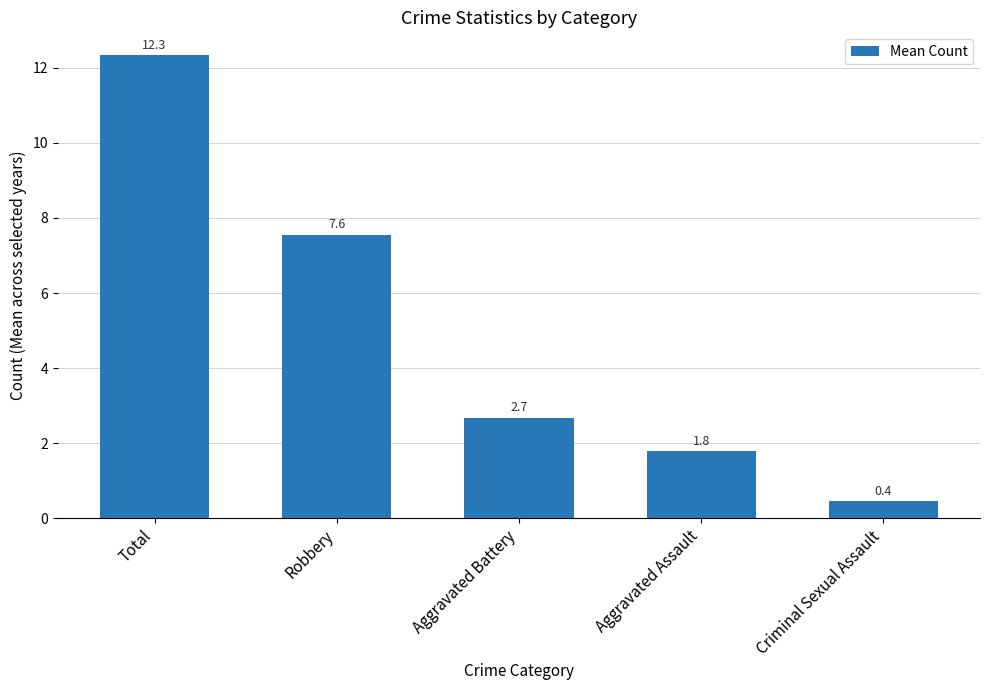

Reading right to left, what are all the values shown in this chart?

Criminal Sexual Assault=0.4	Aggravated Assault=1.8	Aggravated Battery=2.7	Robbery=7.6	Total=12.3